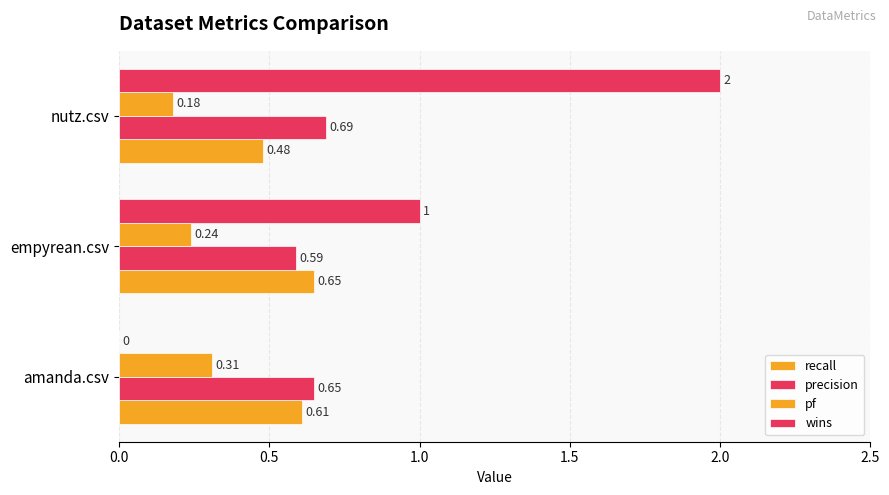

Count the number of categories in the chart.

3